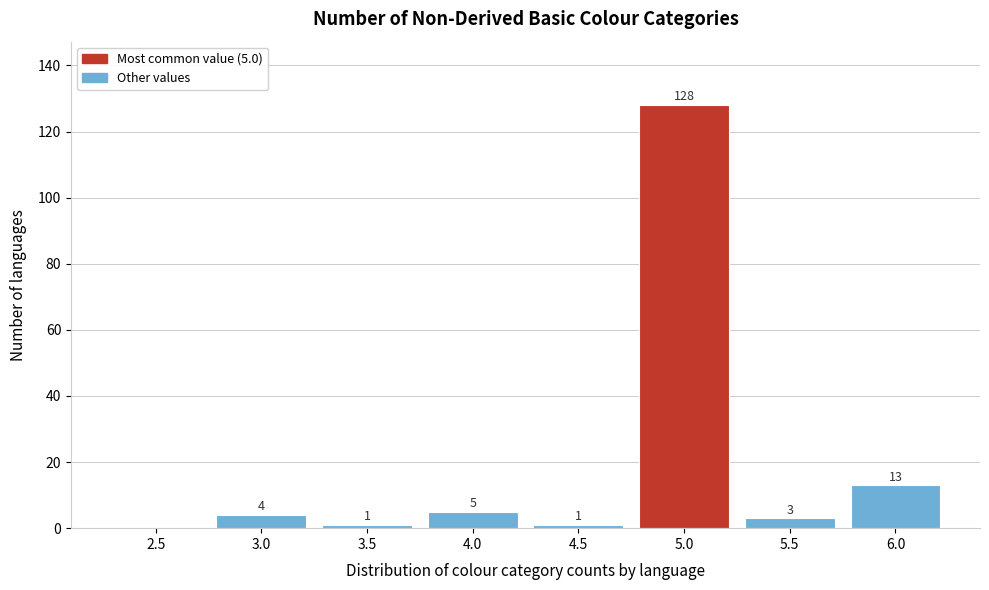

Reading left to right, what are all the values shown in this chart?

2.5=0	3.0=4	3.5=1	4.0=5	4.5=1	5.0=128	5.5=3	6.0=13